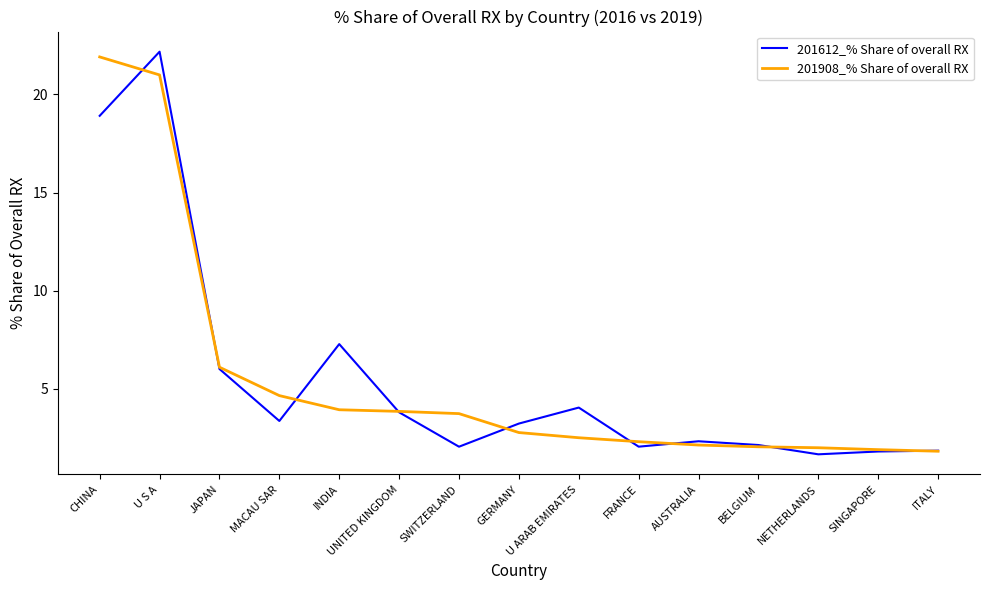

Rank the series at INDIA from lowest to highest value.

201908_% Share of overall RX, 201612_% Share of overall RX